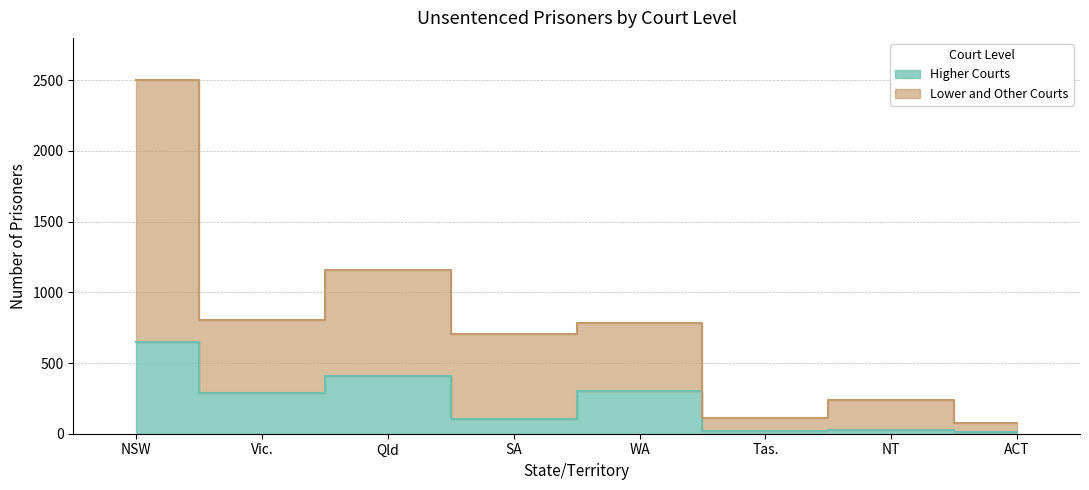

What is the sum of all Lower and Other Courts values?

6366